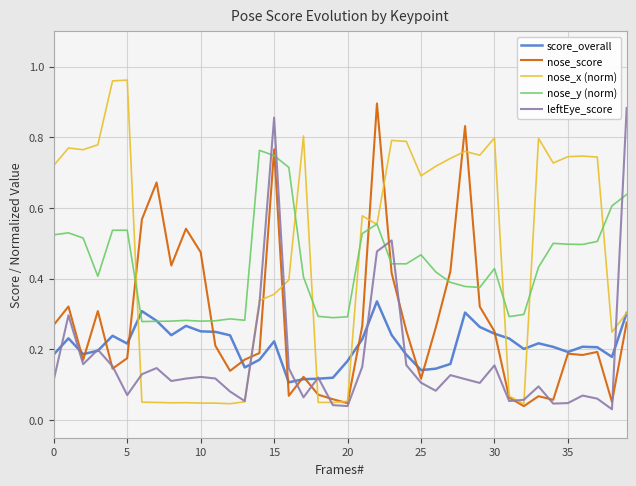

Which series has the largest range (max minus min)?

nose_x (norm)